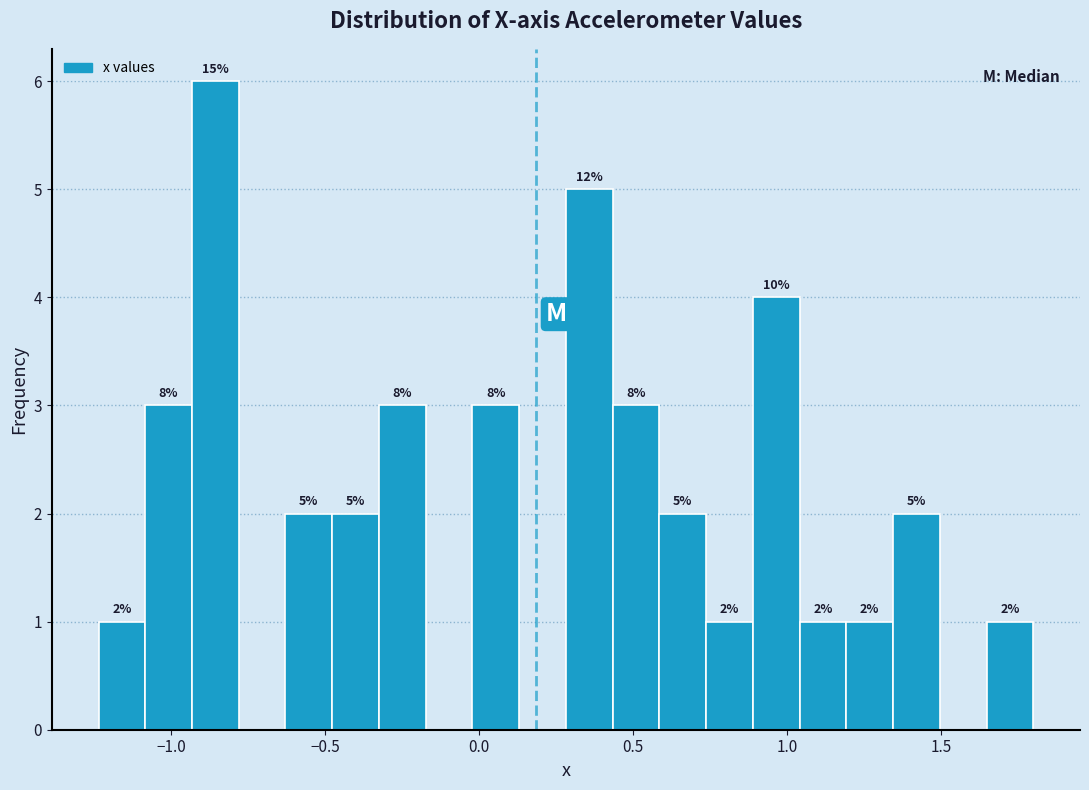

Around what value on the x-axis is the tallest bar? Give the approximate position of its centre, as read against the axis.

-0.85